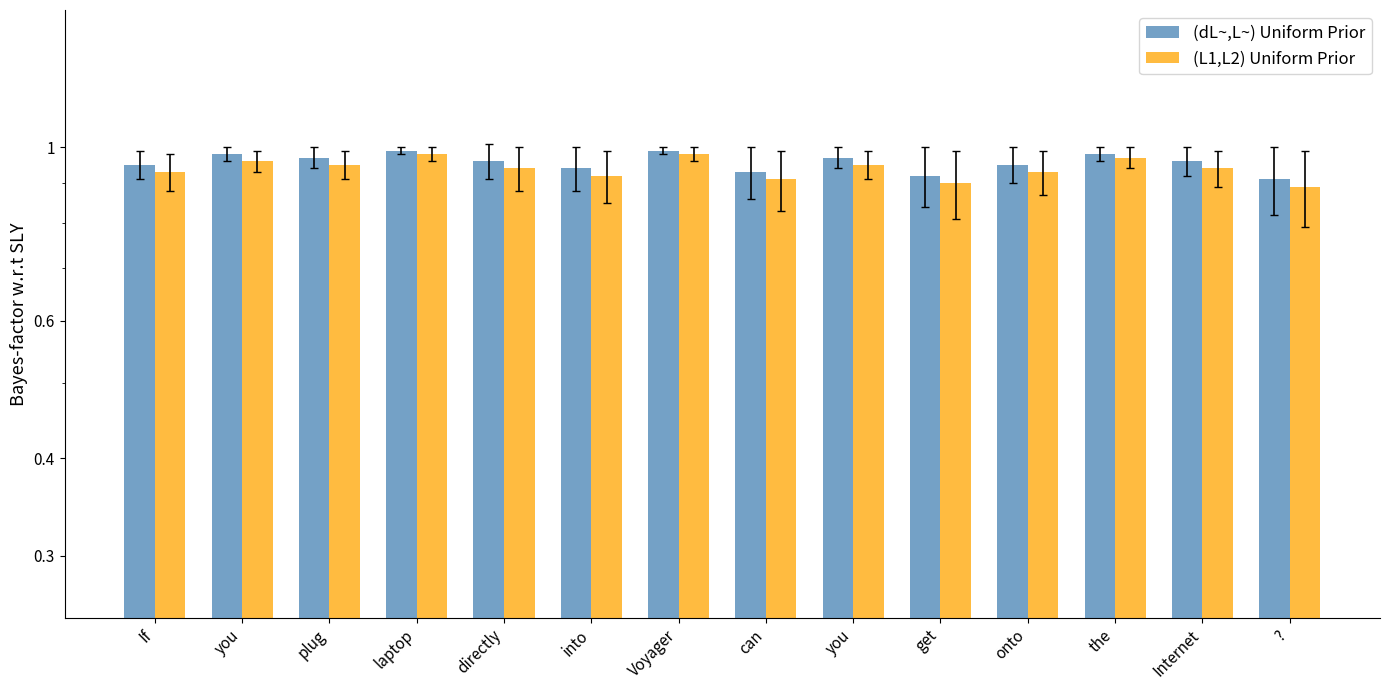

The (L1,L2) Uniform Prior series shows 0.4 at onto. True or false?

False